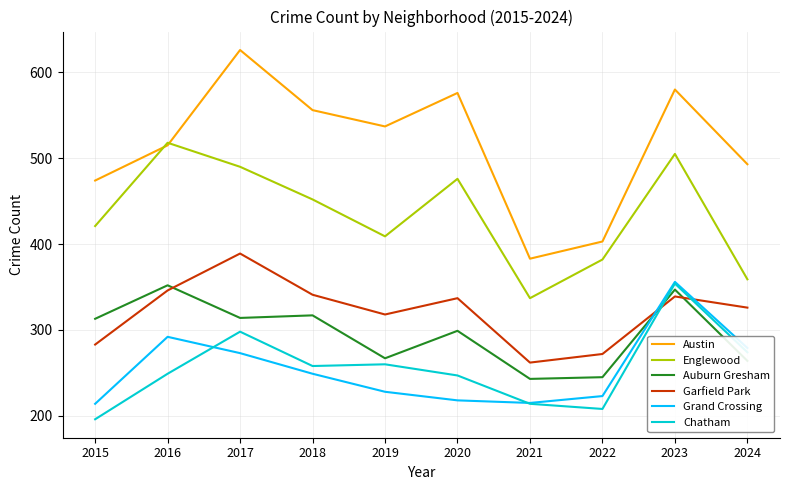

Does the chart display data point markers on the line(s)?

No